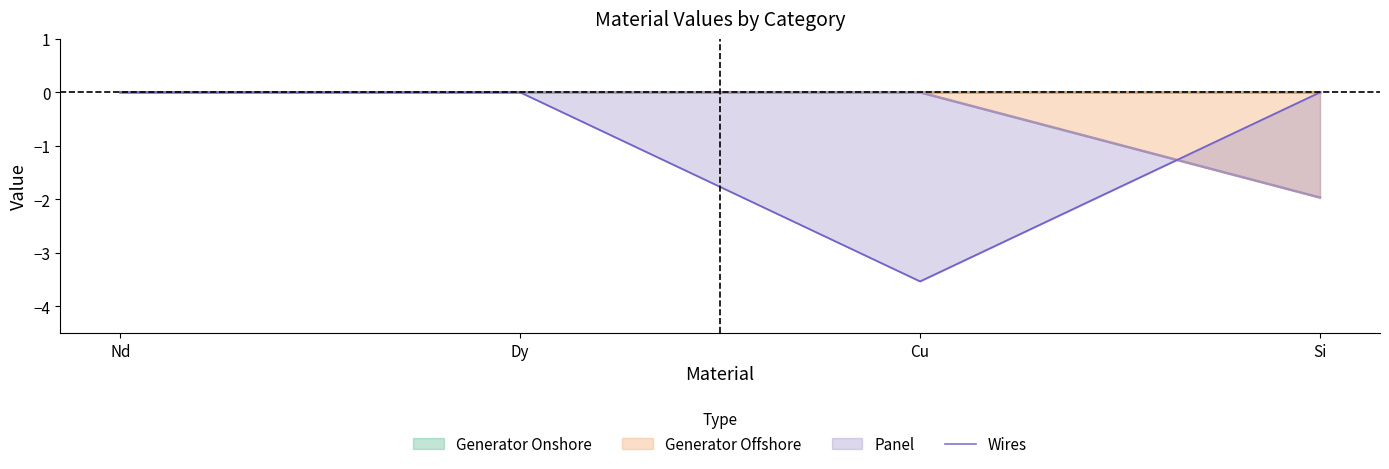

Is it true that Generator Offshore equals -1.2 at Nd?

False